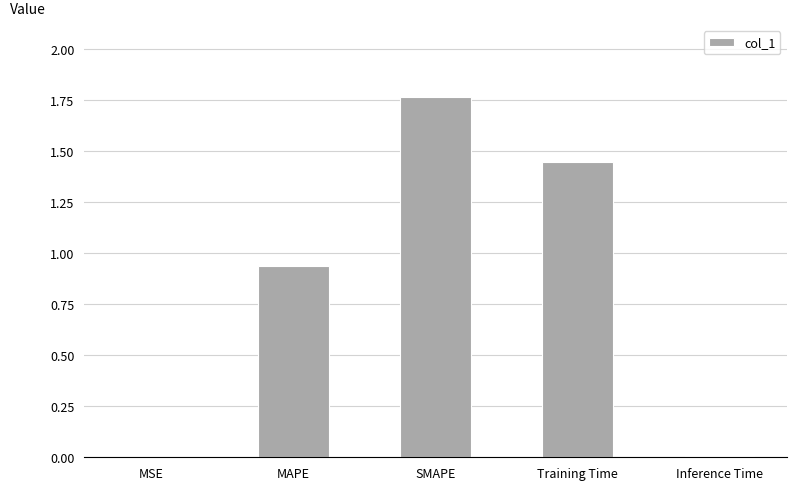

What is the sum of all values?

4.2